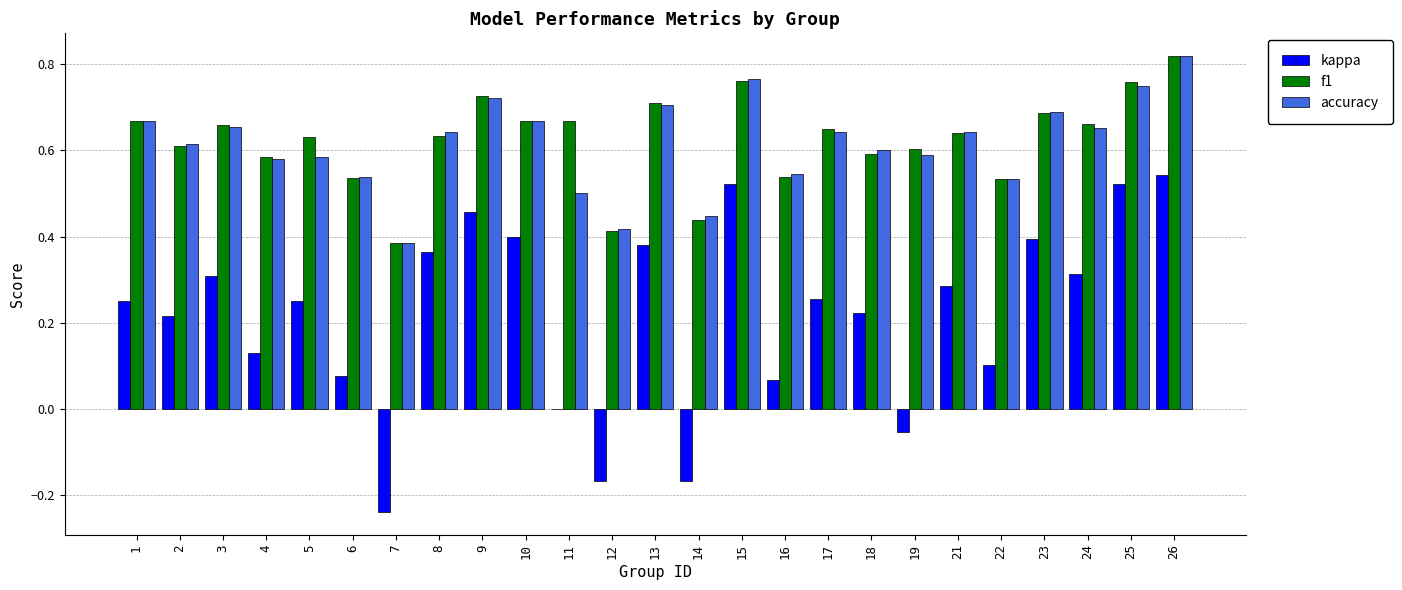

Which category has the highest value in the accuracy series?

26